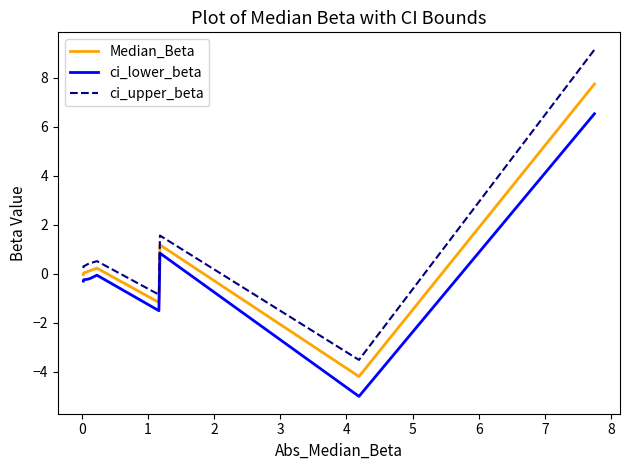

What is the lowest value of the Median_Beta series?

-4.2